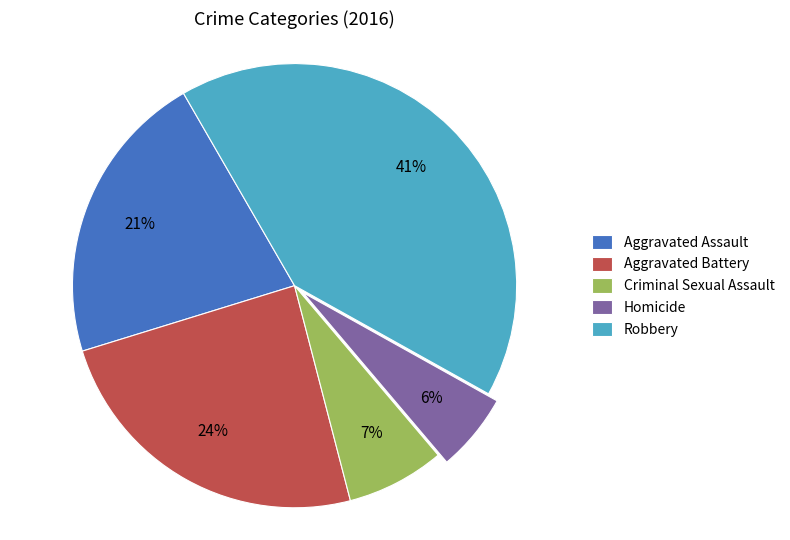

What is the largest slice in the pie chart?

Robbery